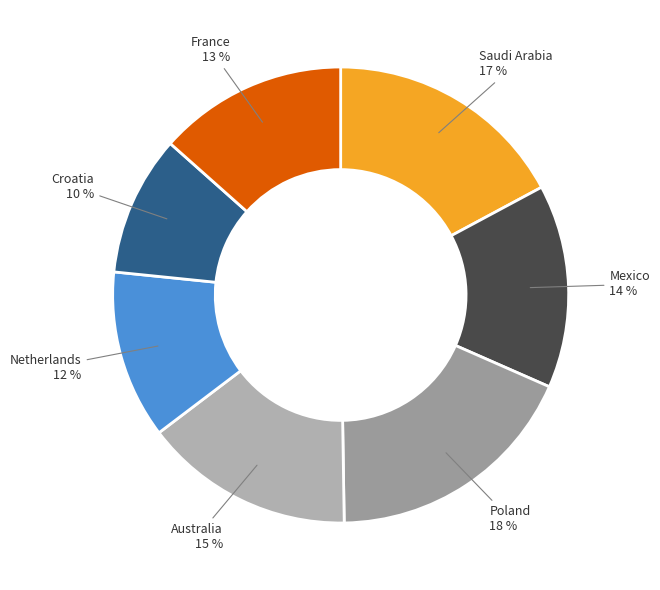

Combined, do Mexico and France account for over 50%?

No